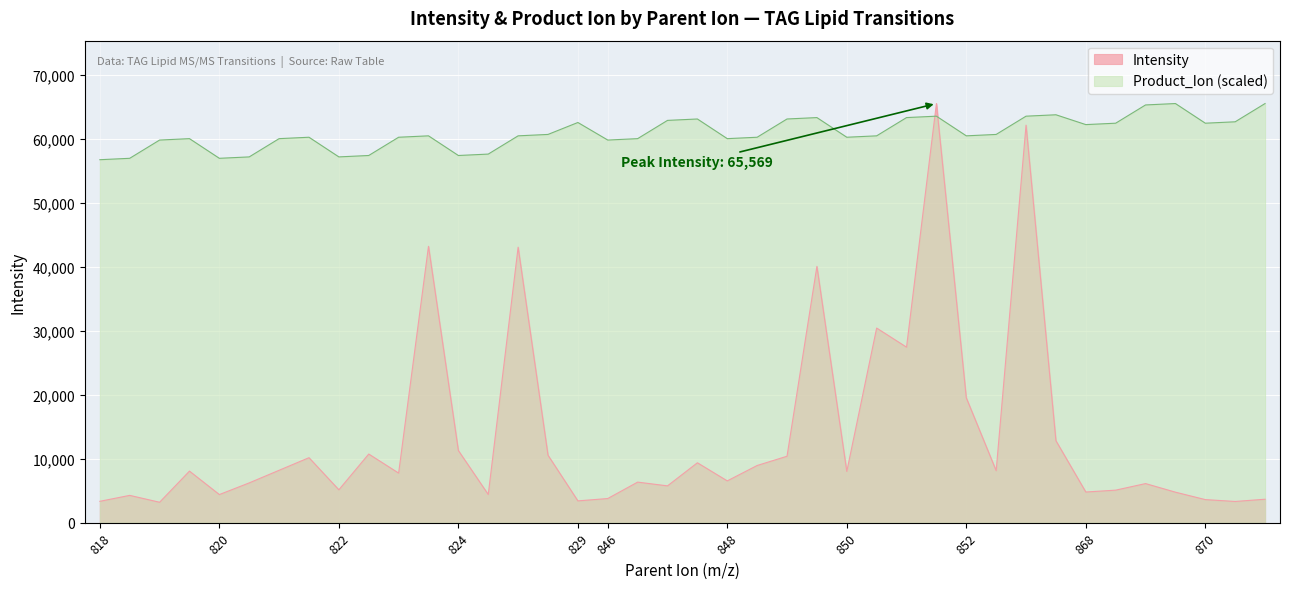

What is the difference between the maximum and minimum values in the Intensity series?

62374.4